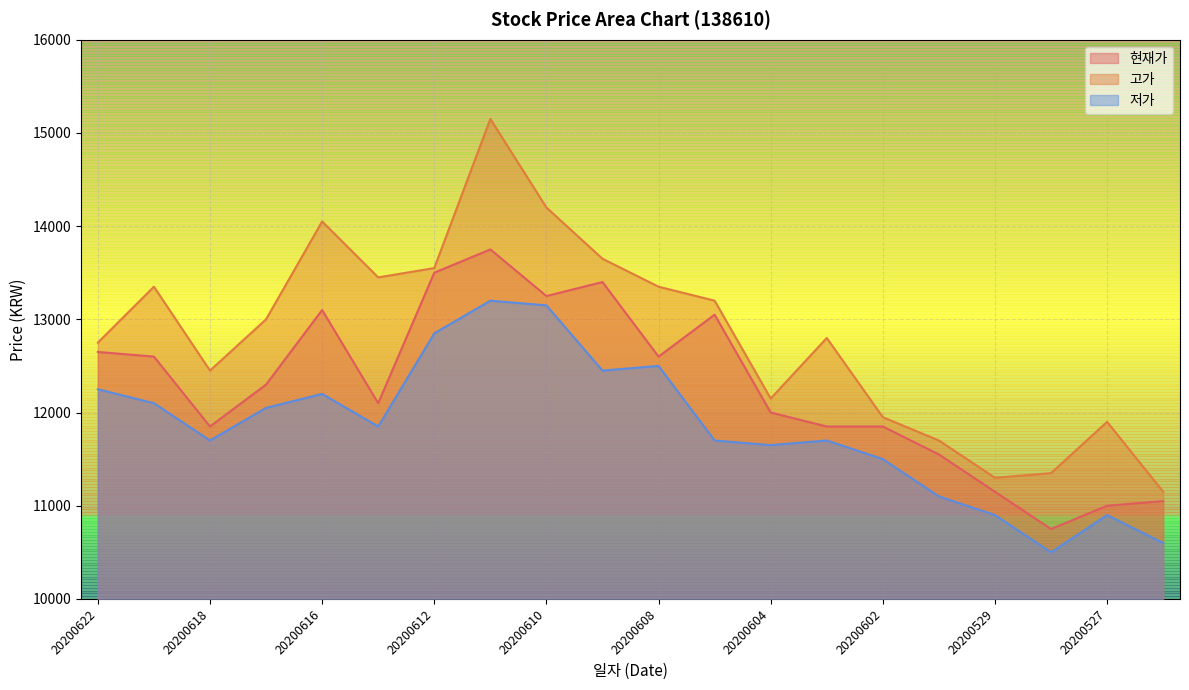

What value does the 현재가 series have at 20200529, to the nearest 50?

11150